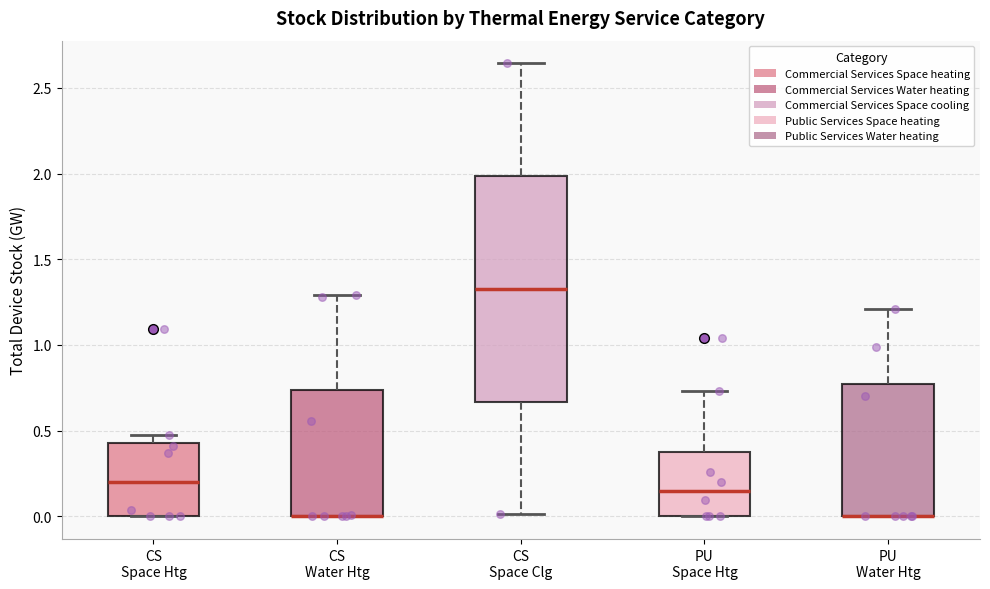

Reading left to right, read every box against the y-axis: the position of its median line, the range the box covers, and the ends of its whiskers. The values are not printed on the chart, so give them approximately, as read against the axis.

CS Space Htg: median 0.20, box 0.00 to 0.45, whiskers 0.00 to 0.45 (just above the box's upper edge)
CS Water Htg: median 0.00 (drawn on the box's lower edge), box 0.00 to 0.75, whiskers 0.00 to 1.30
CS Space Clg: median 1.35, box 0.65 to 2.00, whiskers 0.00 to 2.65
PU Space Htg: median 0.15, box 0.00 to 0.40, whiskers 0.00 to 0.75
PU Water Htg: median 0.00 (drawn on the box's lower edge), box 0.00 to 0.75, whiskers 0.00 to 1.20